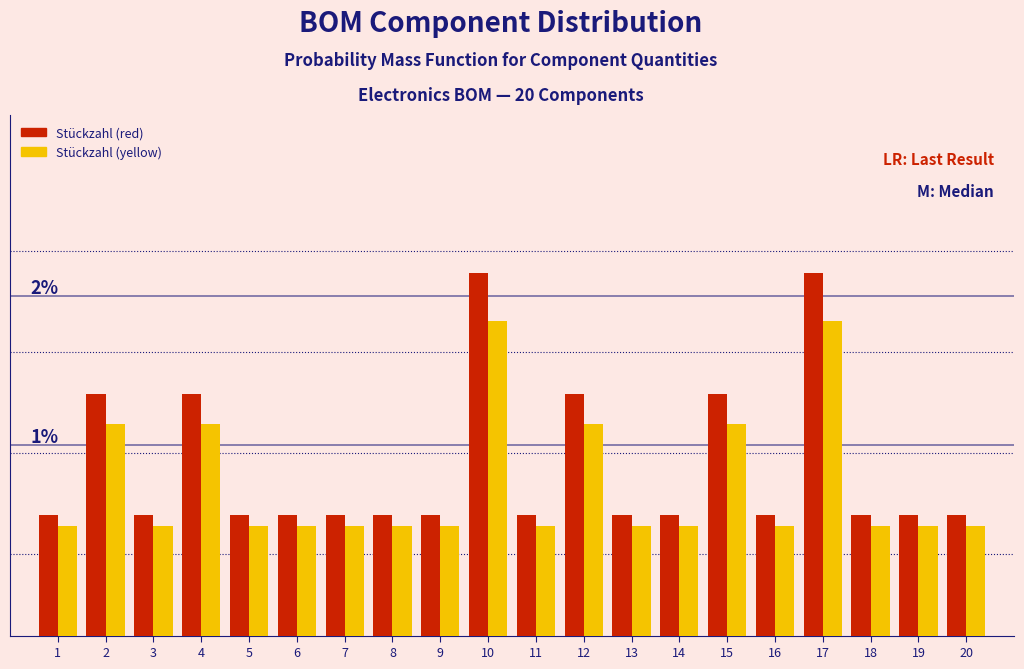

Are the bars horizontal?

No